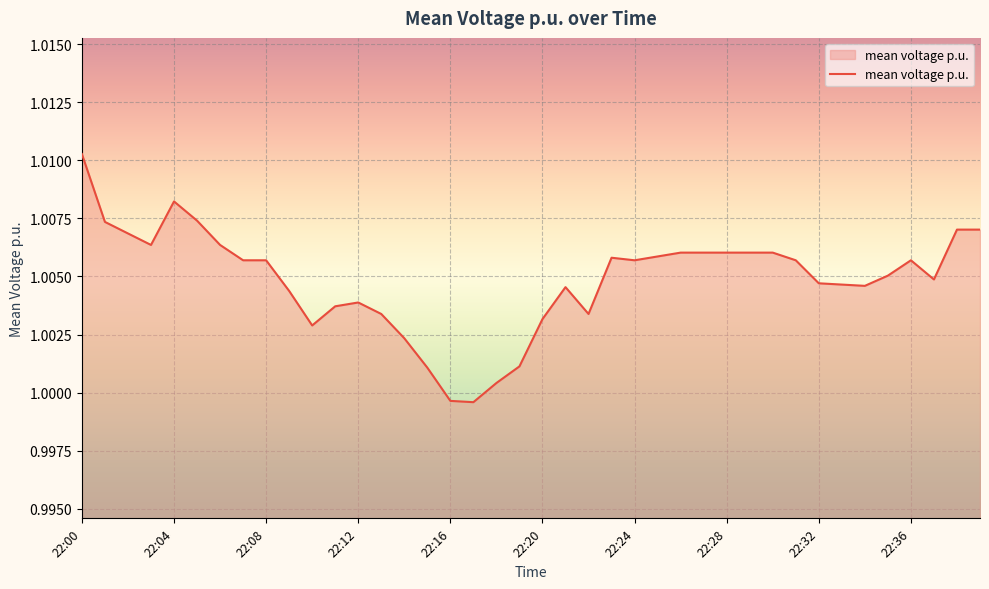

How many lines are shown in the chart?

1